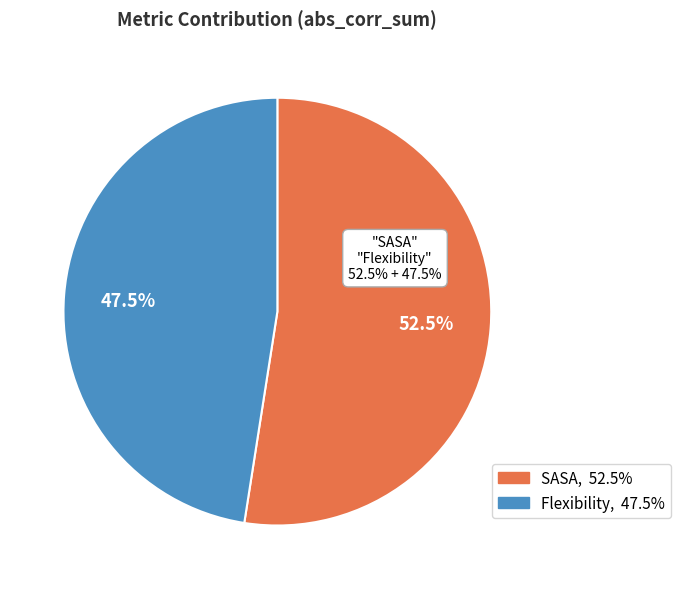

Is there a majority slice in this chart?

Yes